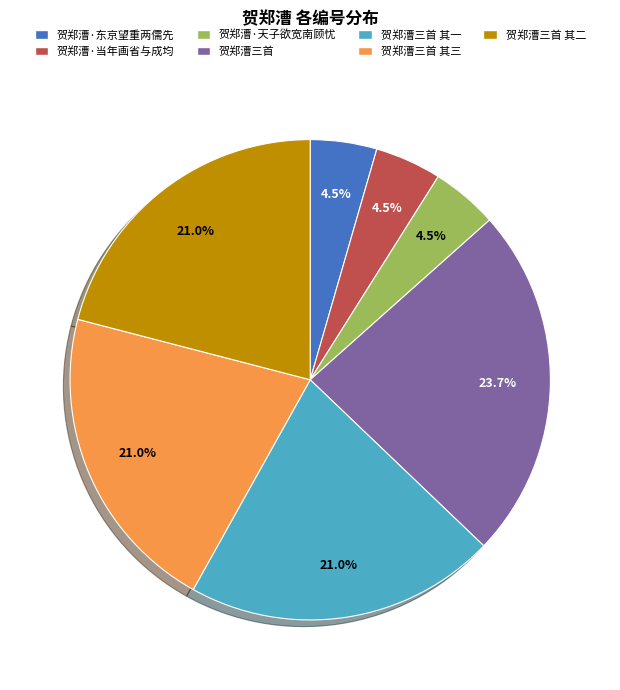

To the nearest percent, what is the average slice percentage?

14%